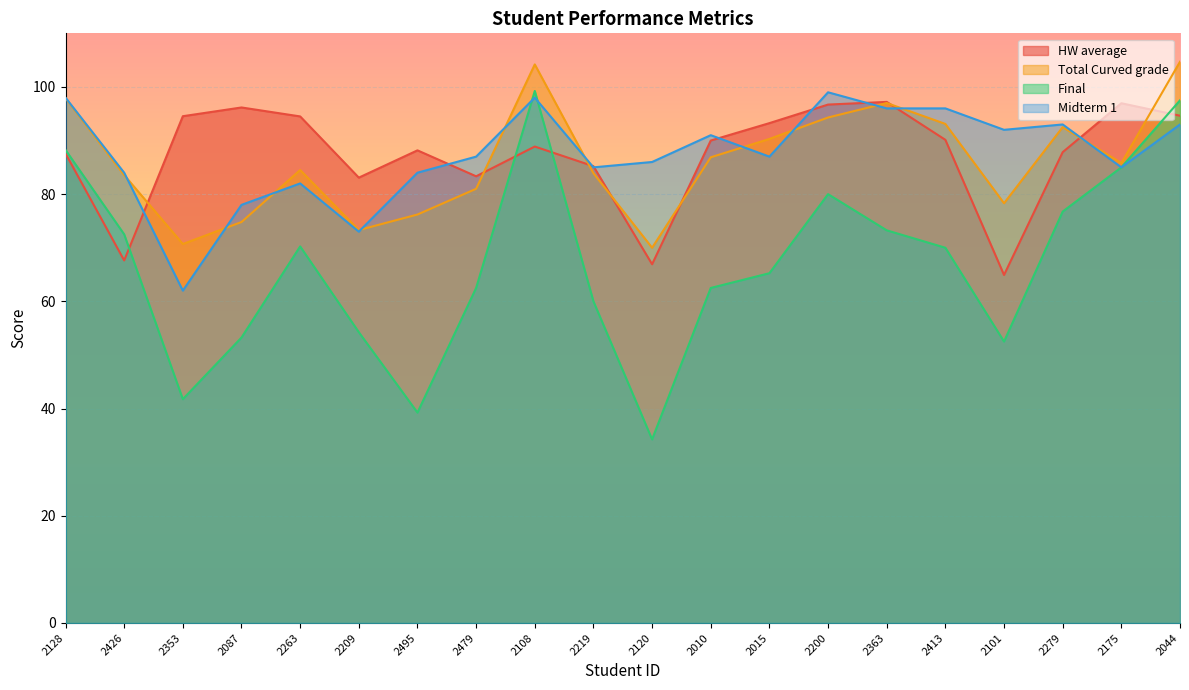

What position from the left is 2495?

7